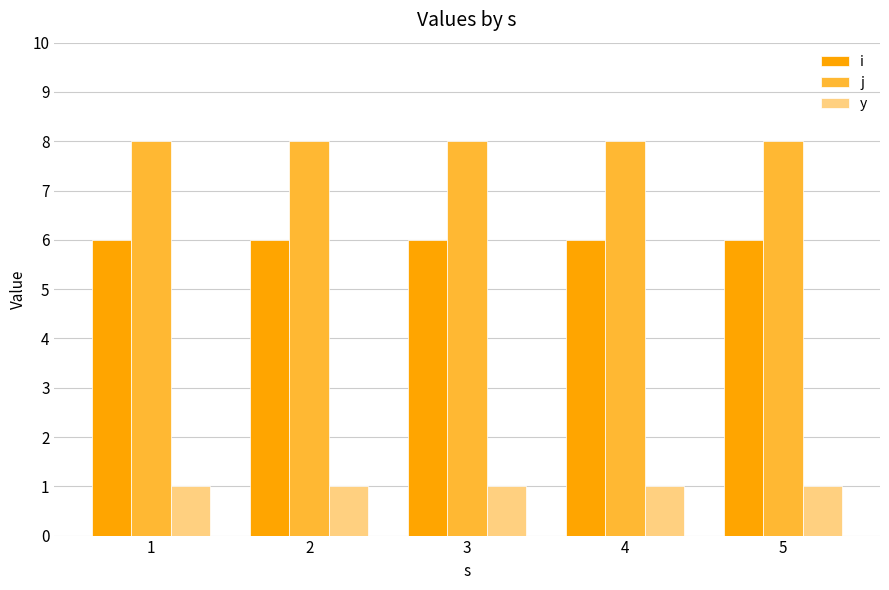

How many bars are there in each group?

3